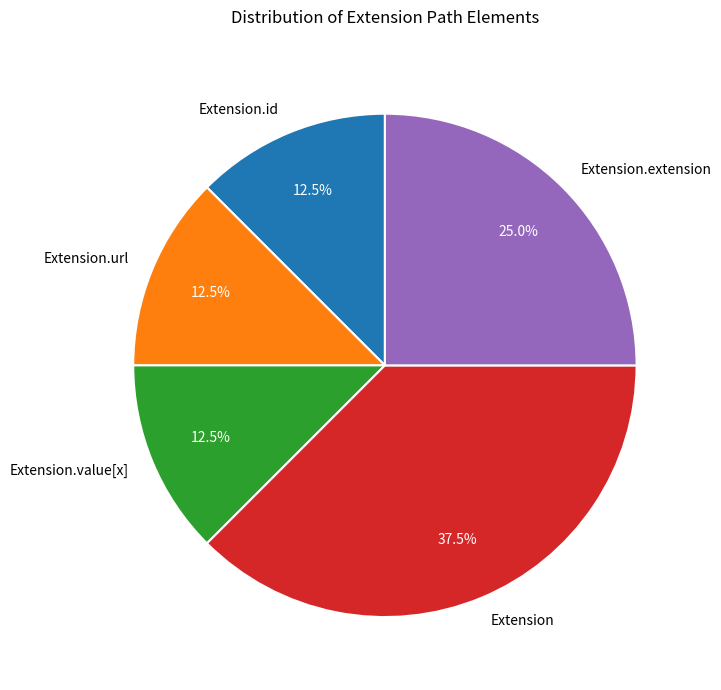

The Extension.id slice represents 7% of the pie. True or false?

False